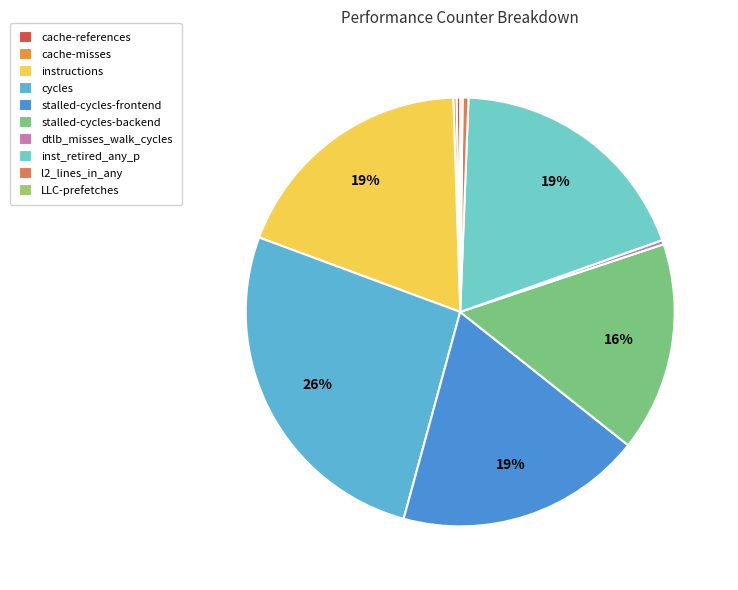

Which slice is the smallest?

LLC-prefetches